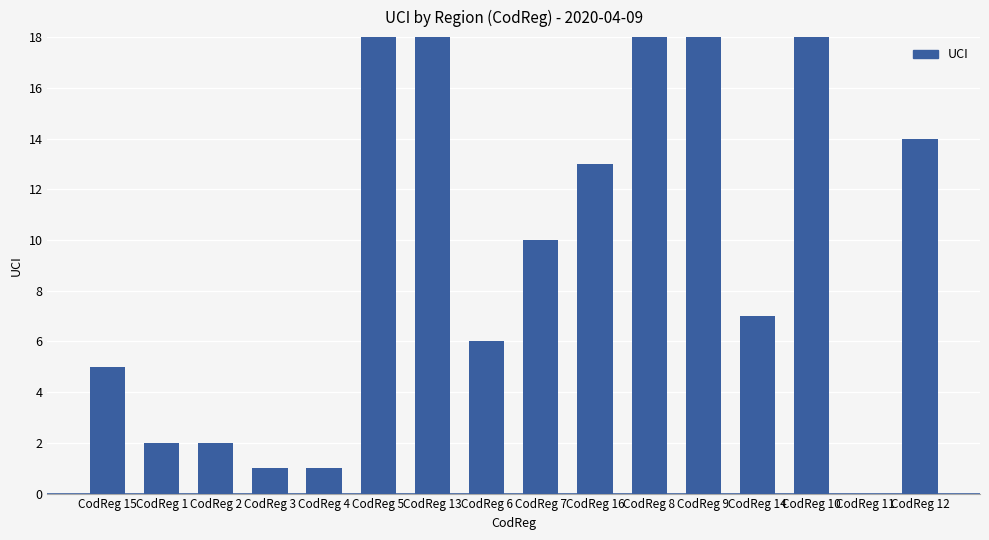

What is the maximum value shown in the chart?

164